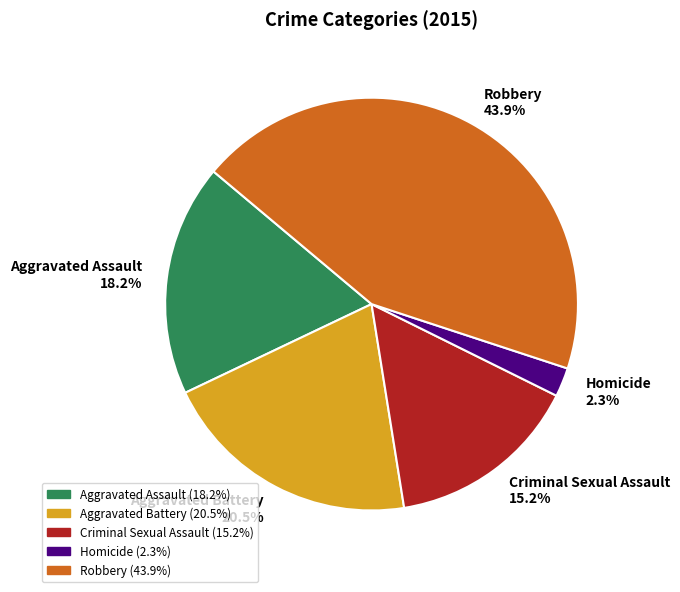

Combined, what portion of the pie is Homicide 2.3% and Robbery 43.9%?

46.2%